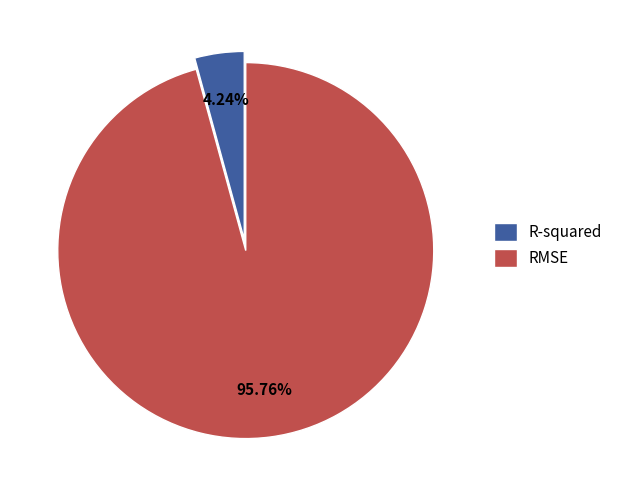

To the nearest percent, what is the average slice percentage?

50%